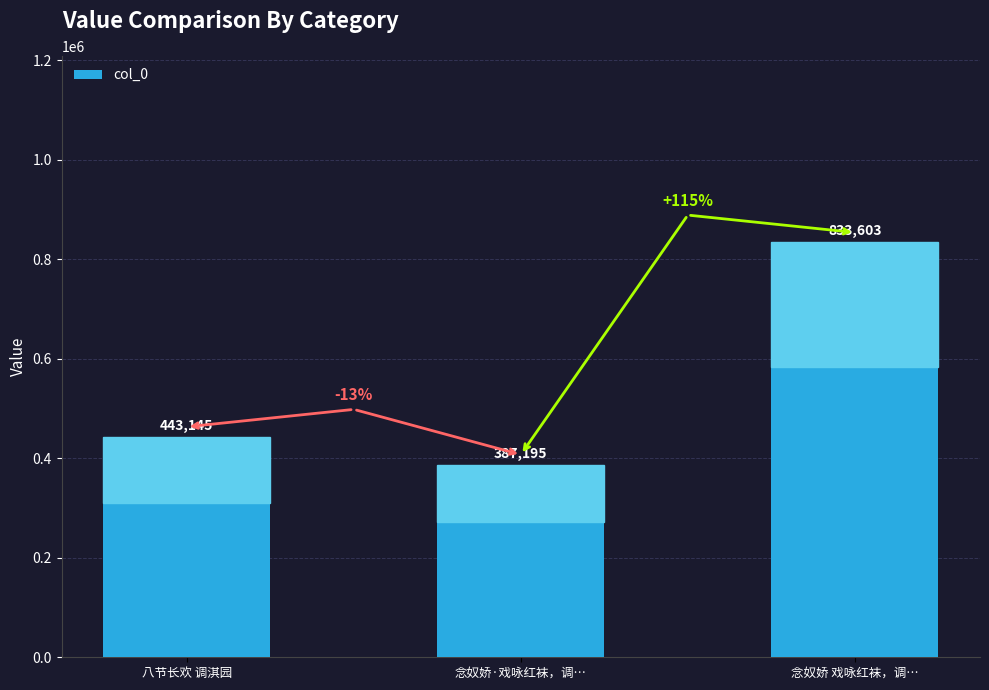

Reading right to left, list all the values displayed in this chart.

念奴娇 戏咏红袜，调…=833603	念奴娇·戏咏红袜，调…=387195	八节长欢 调淇园=443145